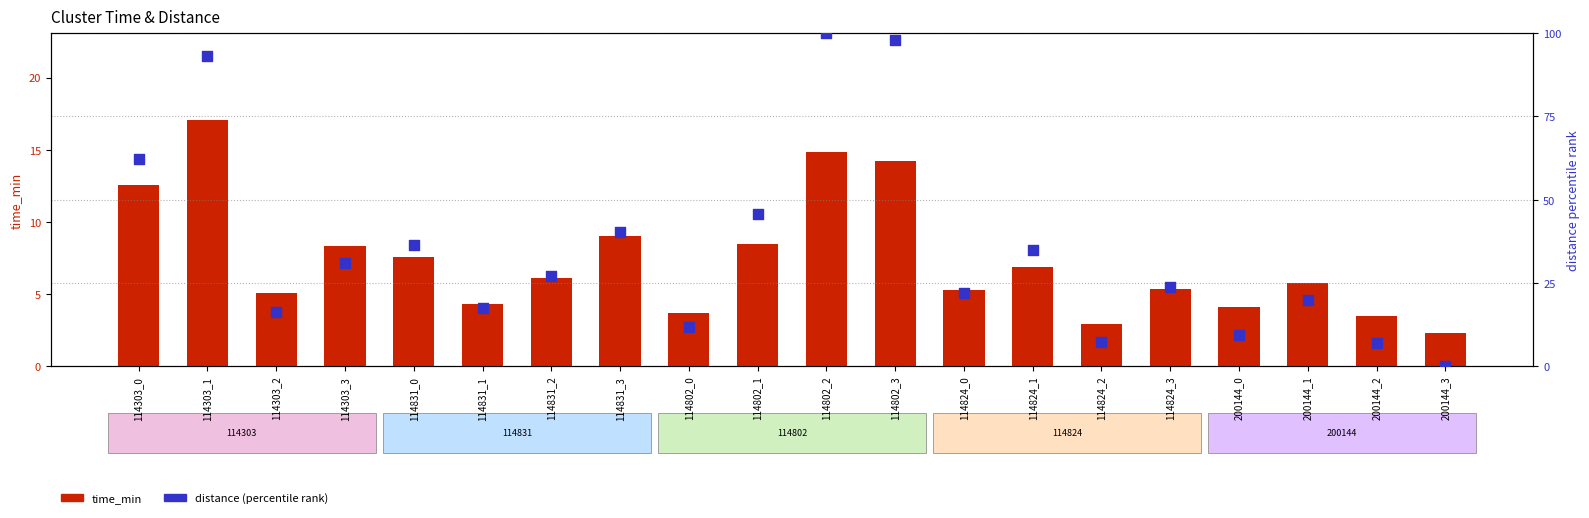

Which series contains the lowest Y value?

distance (norm)